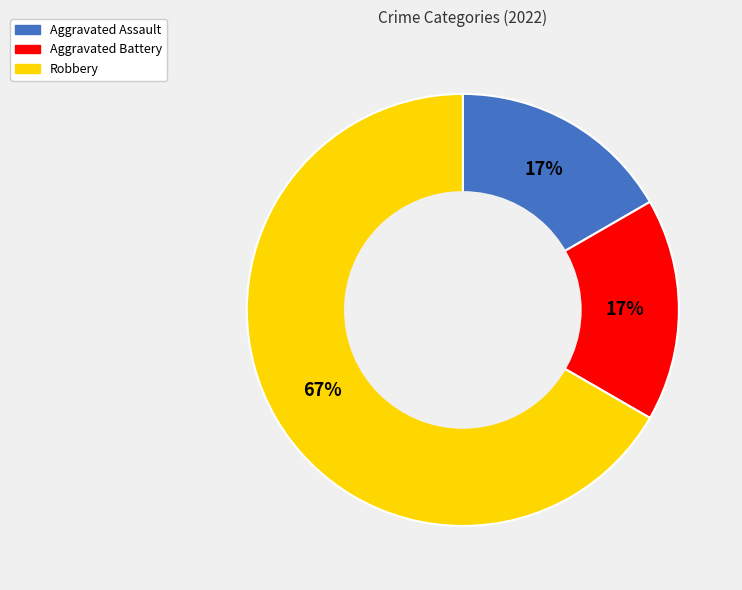

Does any single category account for the majority?

Yes